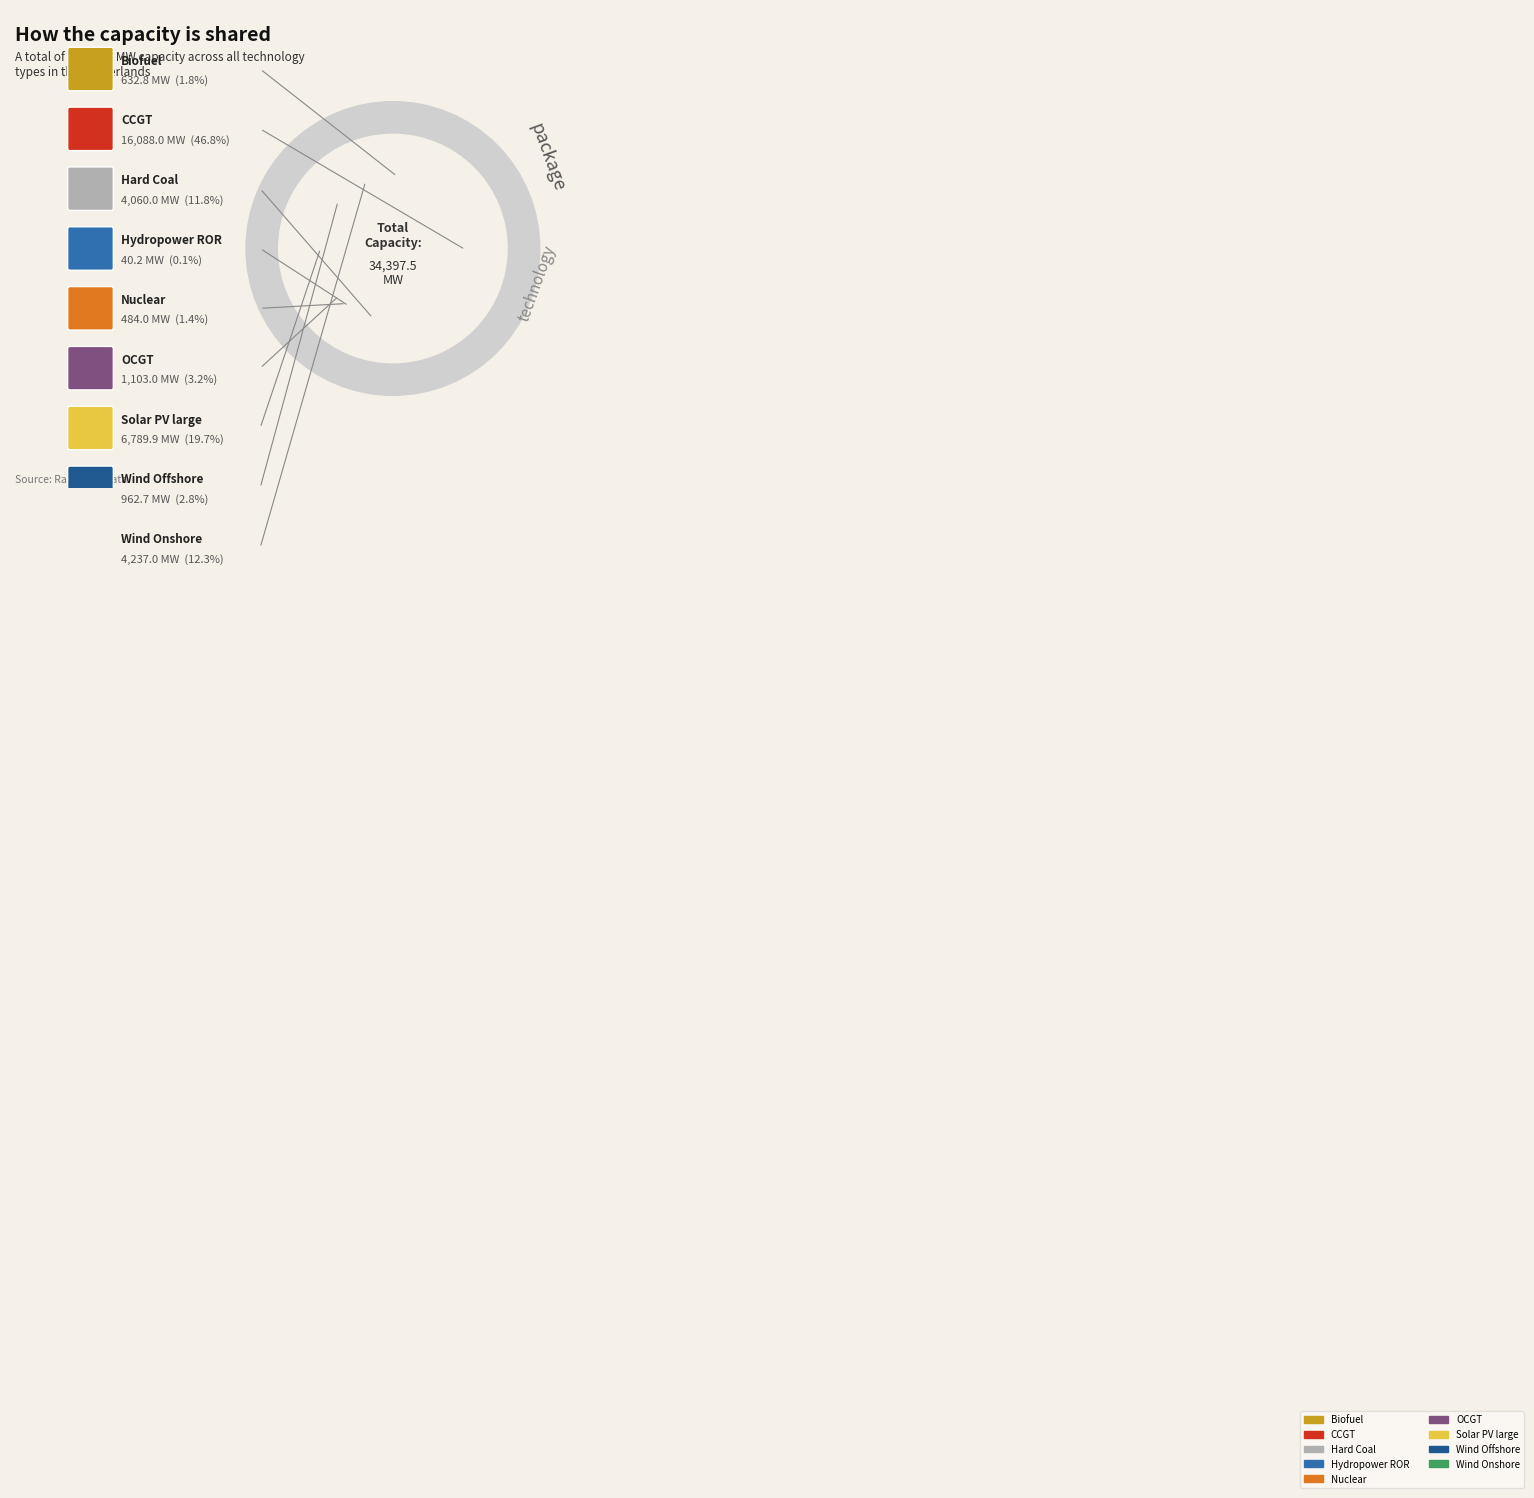

What is the largest slice in the pie chart?

CCGT